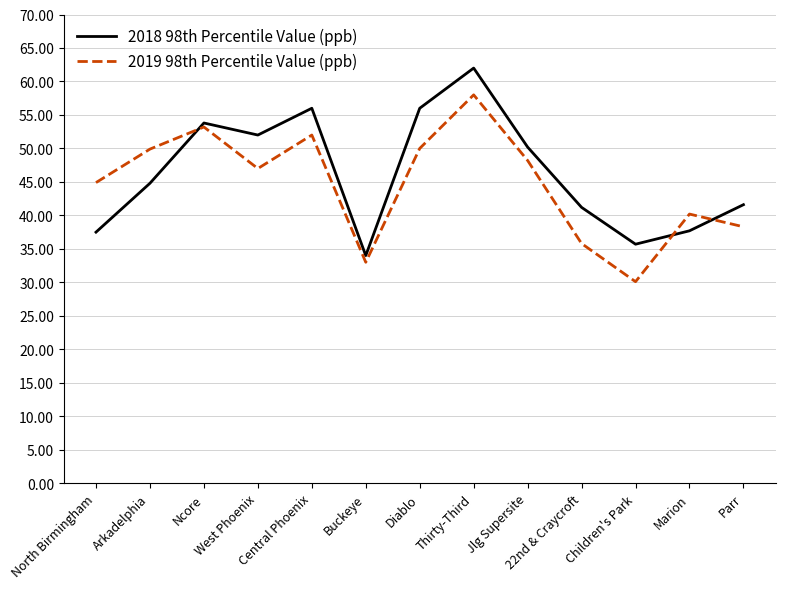

Is the value of 2019 98th Percentile Value (ppb) at West Phoenix greater than the value of 2018 98th Percentile Value (ppb) at Ncore?

No